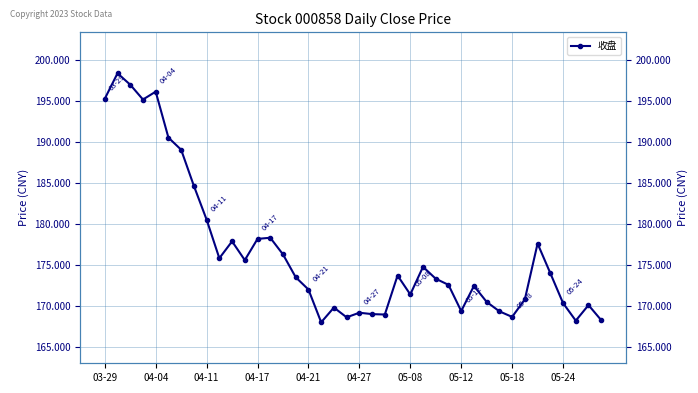

What is the average value?

176.6